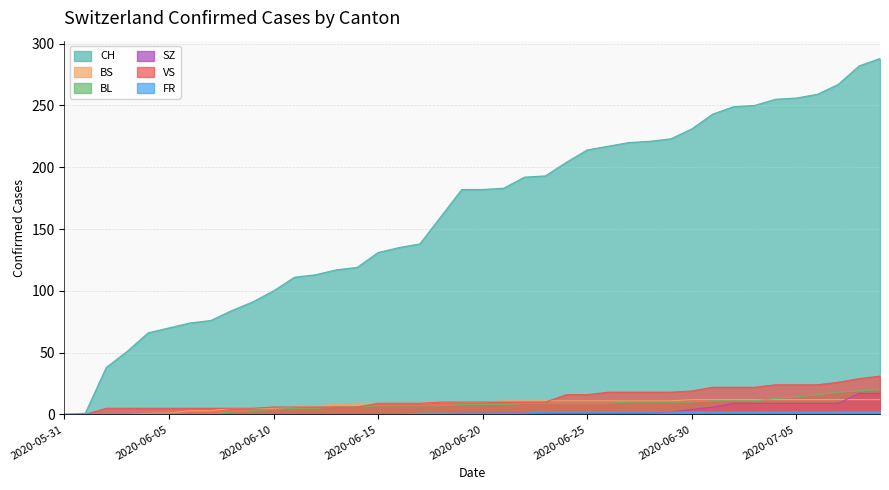

What is the difference between the maximum and minimum values in the SZ series?

17